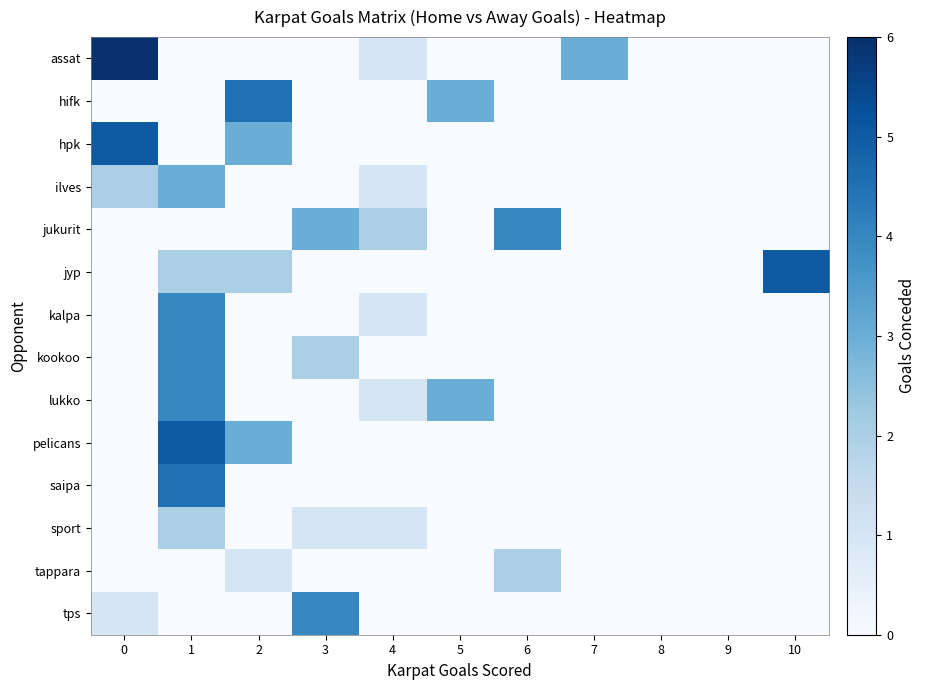

At how many categories does at least one series exceed 0?

9